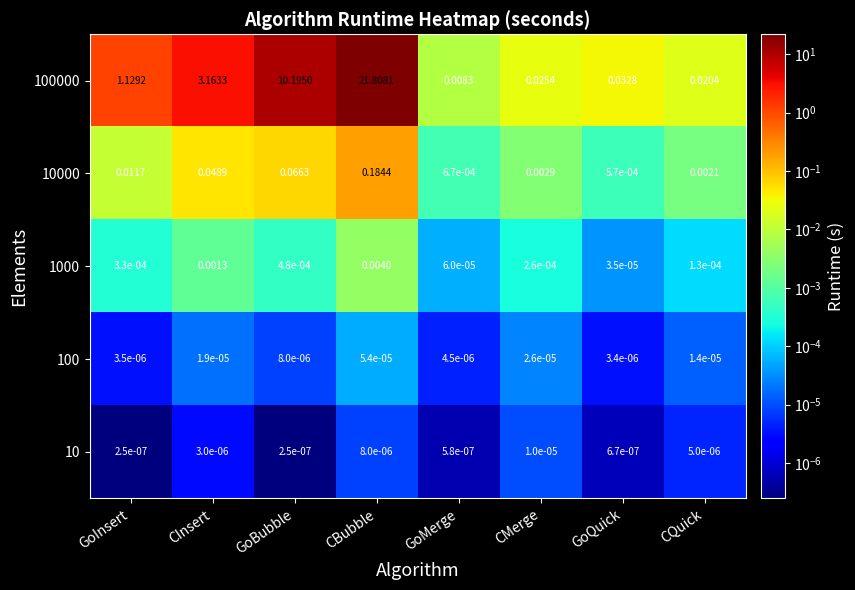

Is the value of 1000 at GoInsert greater than the value of 10000 at CQuick?

No